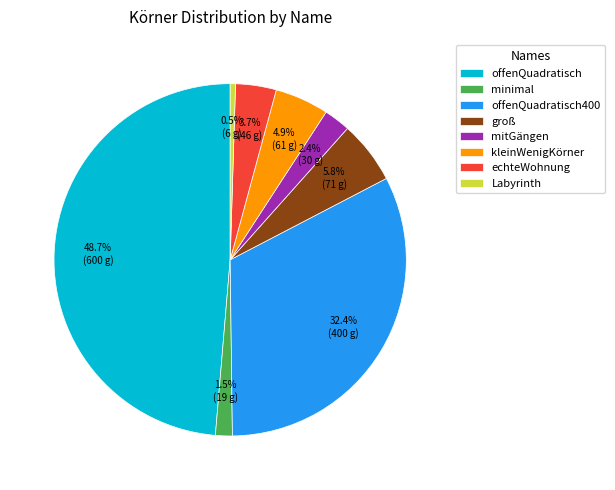

To the nearest percent, what is the combined percentage of offenQuadratisch400 and Labyrinth?

33%